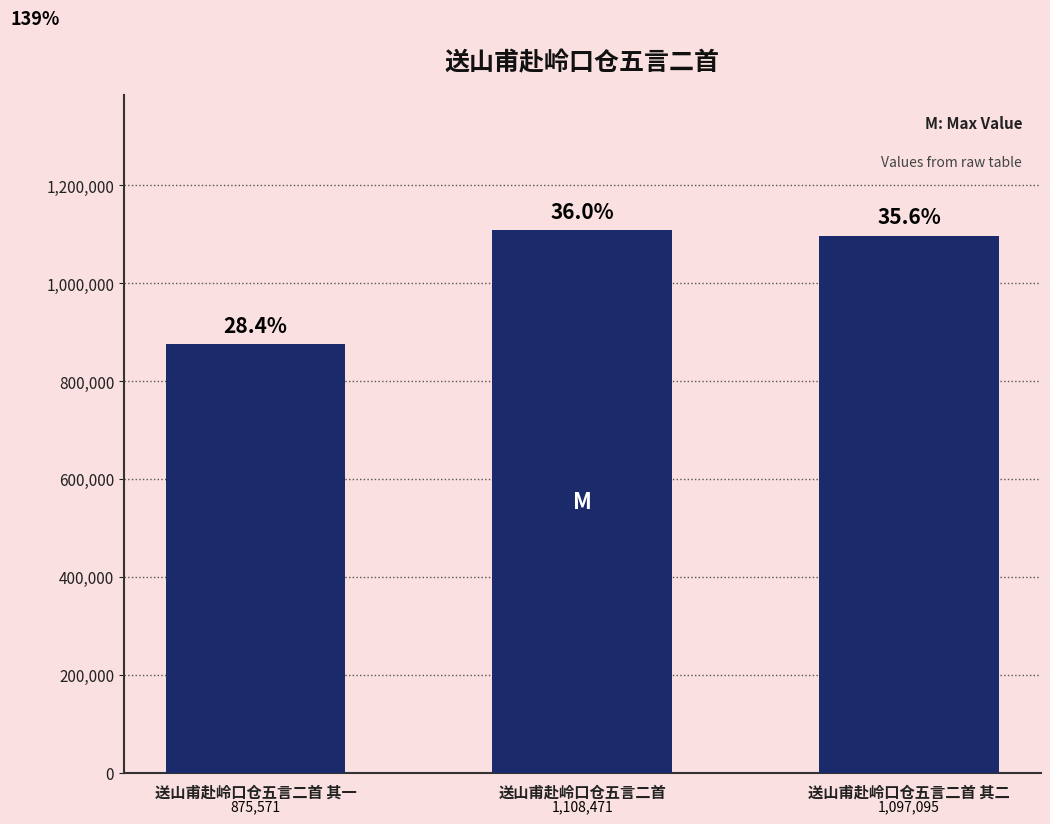

Which label corresponds to the largest value in the chart?

送山甫赴岭口仓五言二首